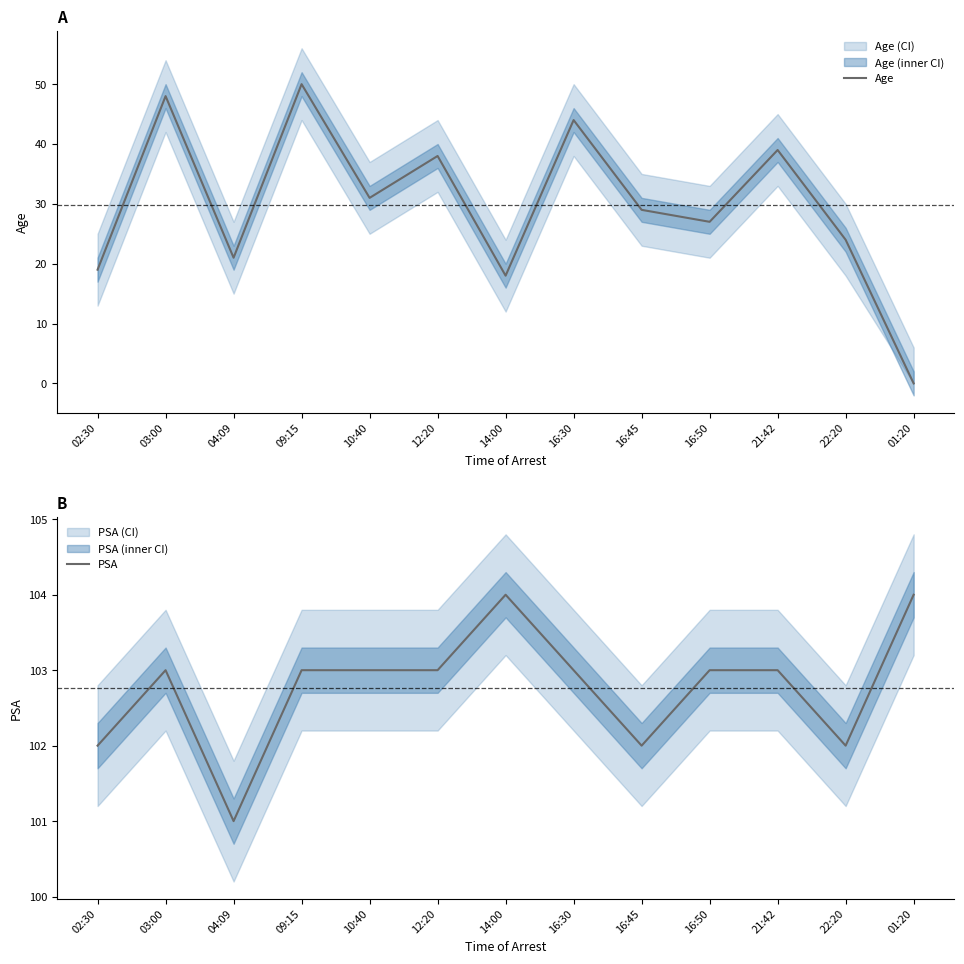

The PSA series shows 52 at 16:50. True or false?

False